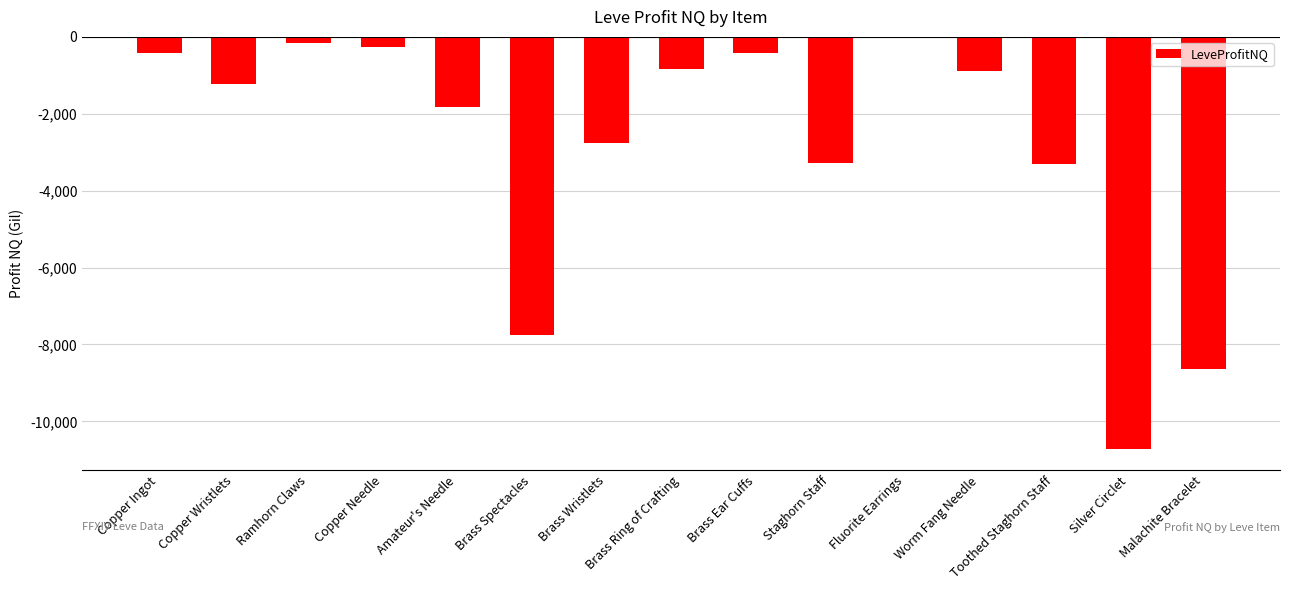

The chart shows a value of -425.5 at Copper Ingot. True or false?

True